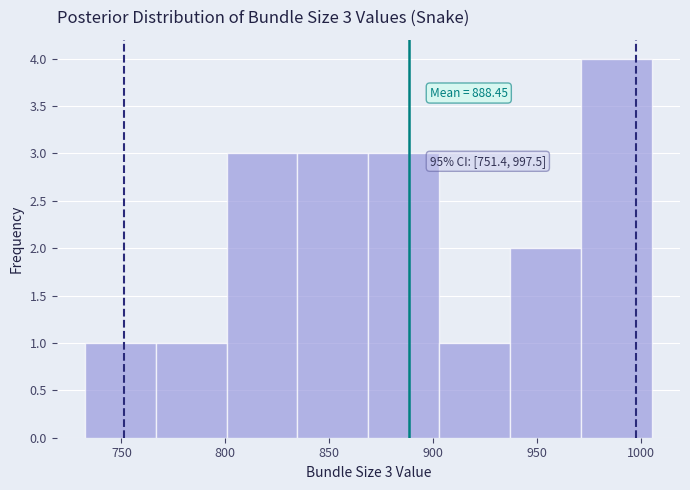

Which range on the x-axis has the tallest bar?

970 to 1005